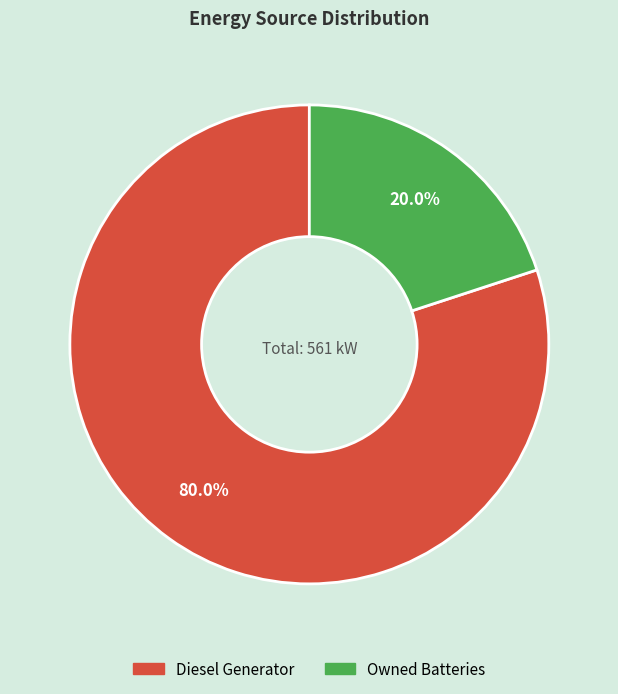

To the nearest percent, what is the difference between the largest and smallest slice percentages?

60%